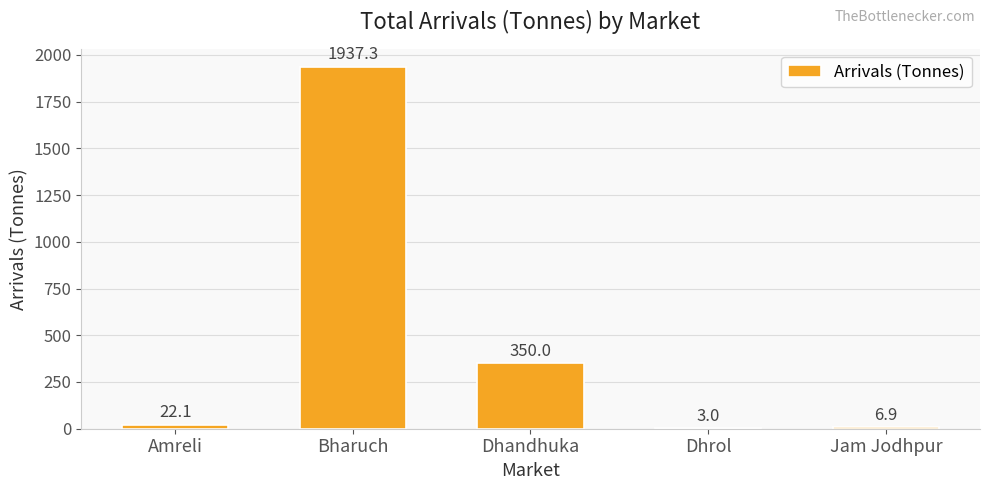

True or false: the data shows 3.0 at Dhrol.

True